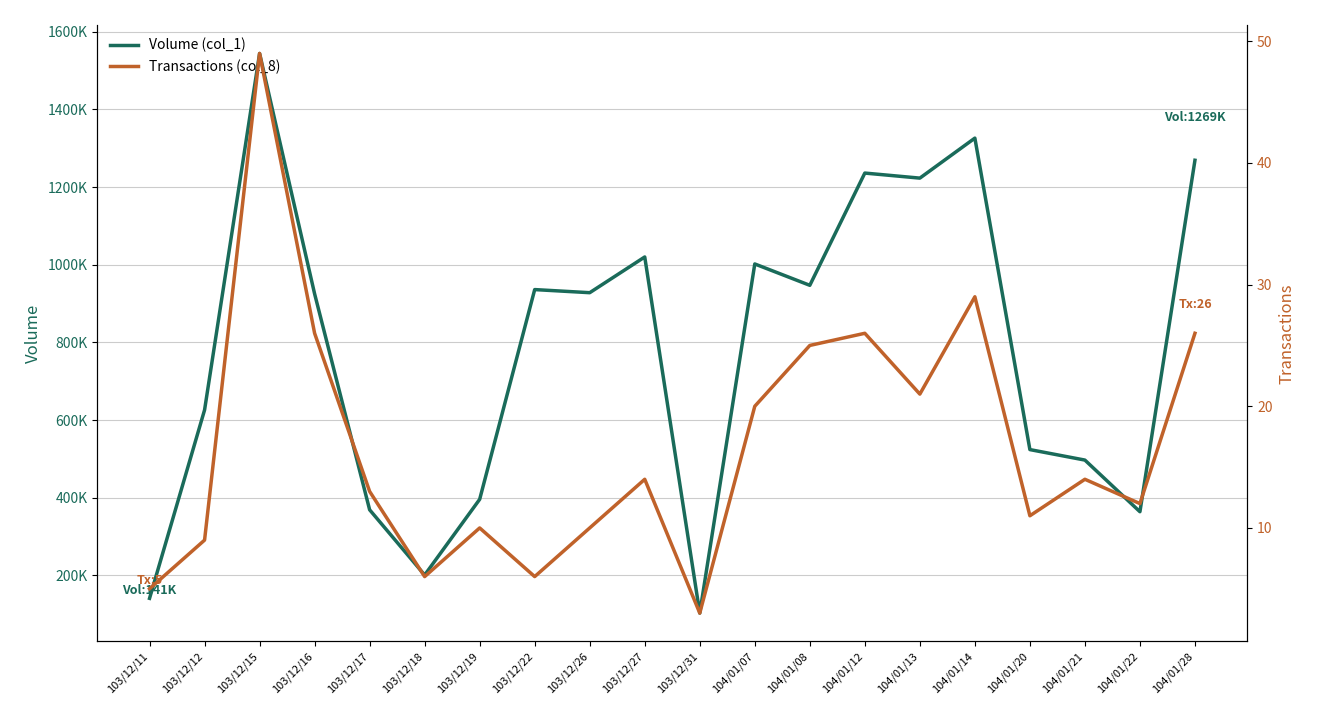

What is the sum of all Transactions (col_8) values?

335